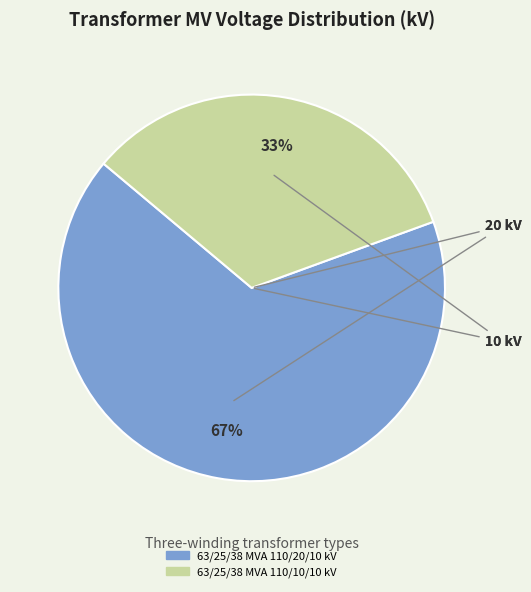

To the nearest percent, what is the average slice percentage?

50%